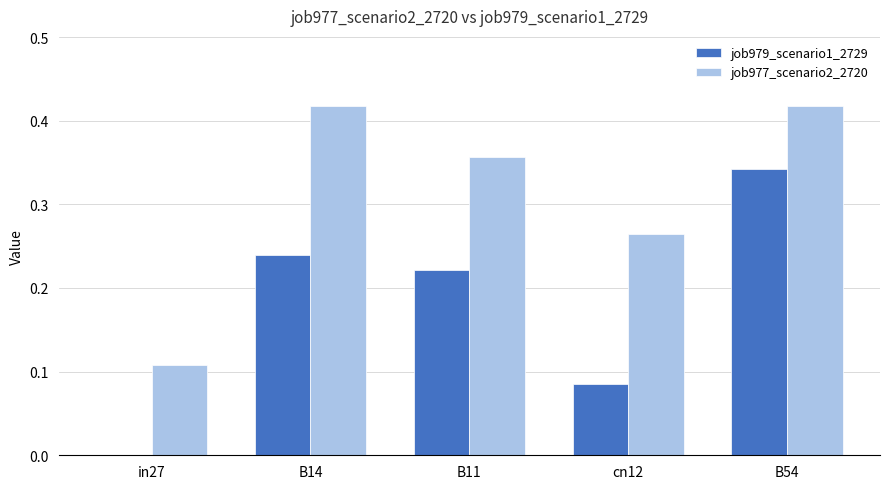

What is the sum of all job977_scenario2_2720 values?

1.6